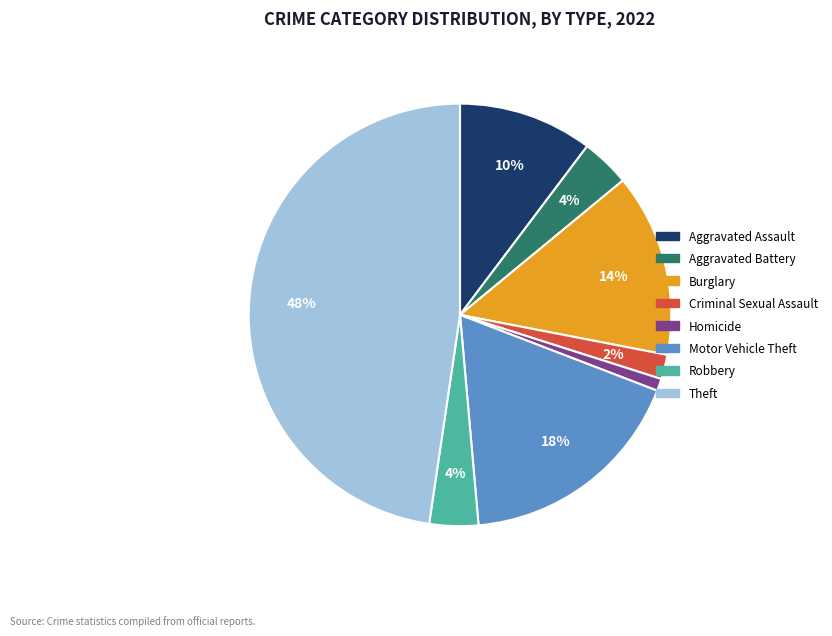

Is there a majority slice in this chart?

No